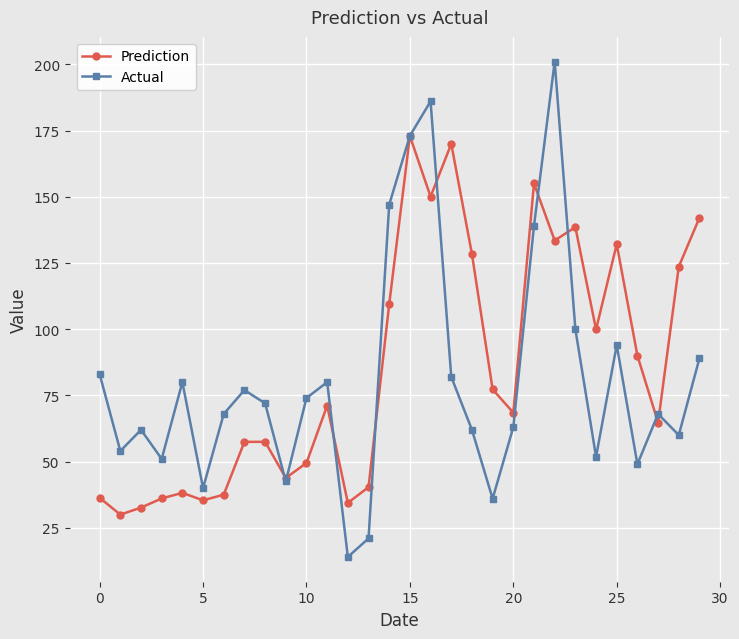

What is the lowest value of the Prediction series?

30.0